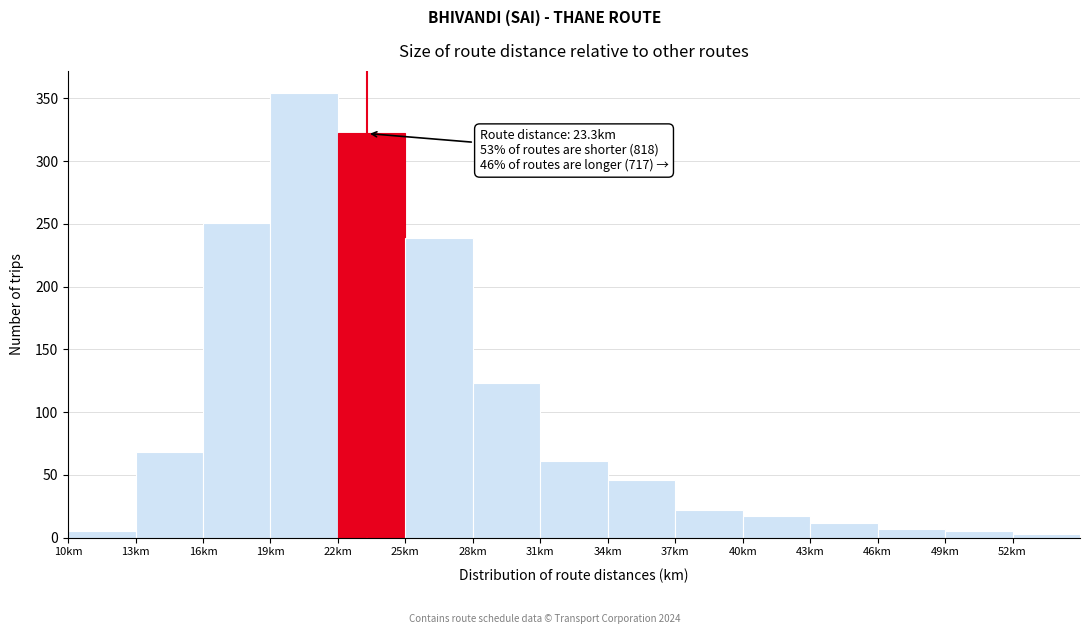

Which range on the x-axis has the tallest bar?

19 to 22